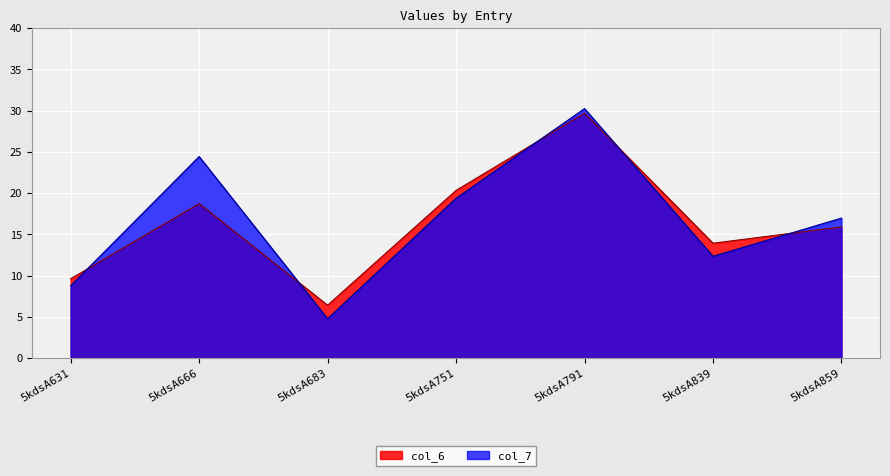

Rank the series by their average value, from lowest to highest.

col_6, col_7